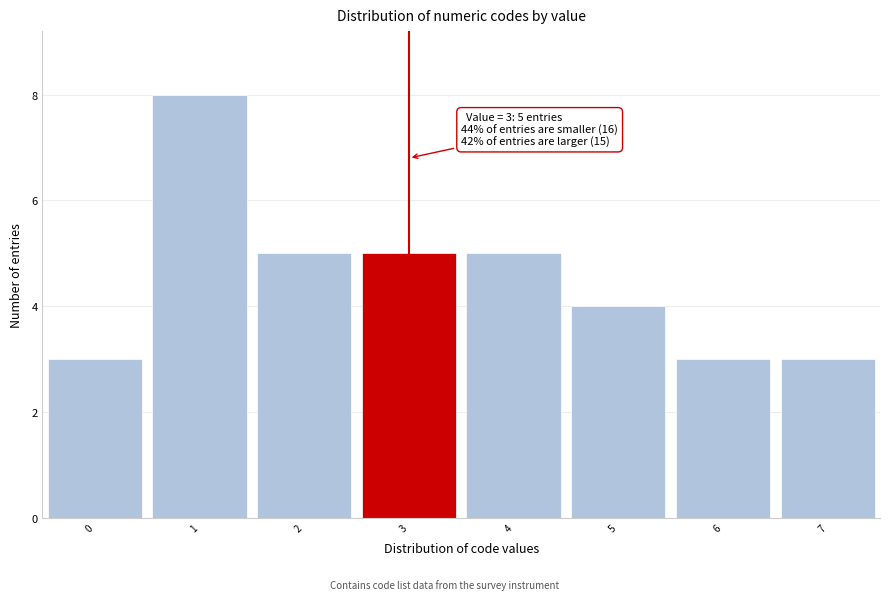

Which range on the x-axis has the tallest bar?

0.5 to 1.5